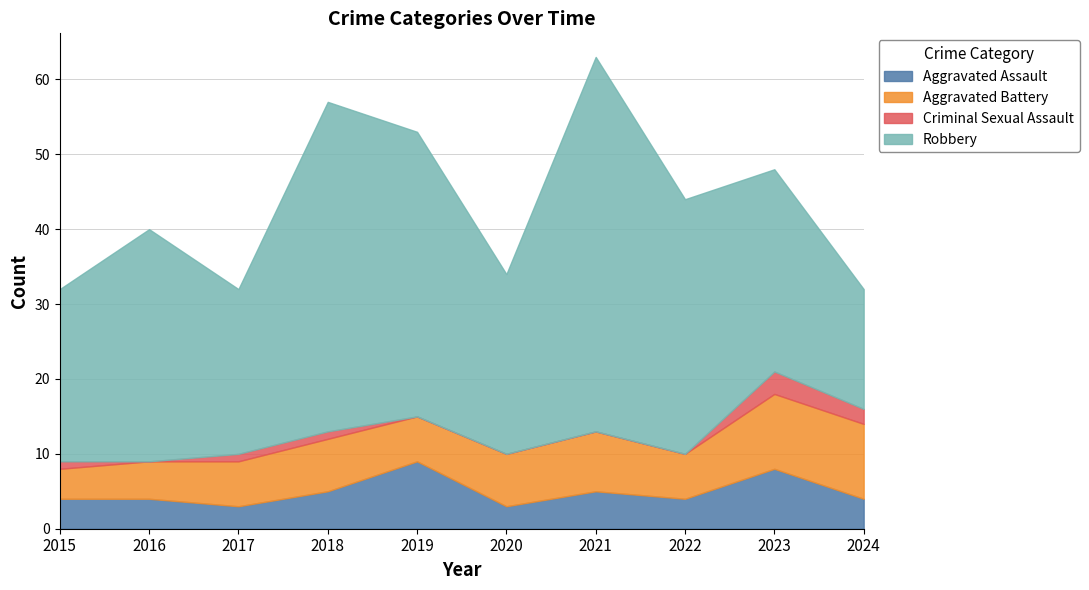

How many interior local valleys does the Robbery series have?

2